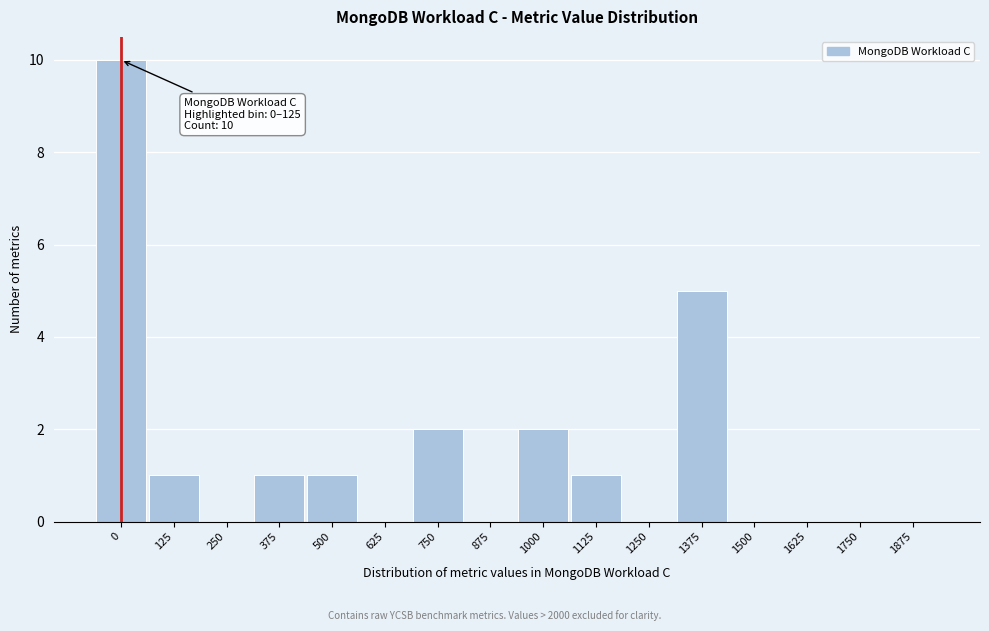

Reading left to right, what are all the values shown in this chart?

0=10	125=1	250=0	375=1	500=1	625=0	750=2	875=0	1000=2	1125=1	1250=0	1375=5	1500=0	1625=0	1750=0	1875=0